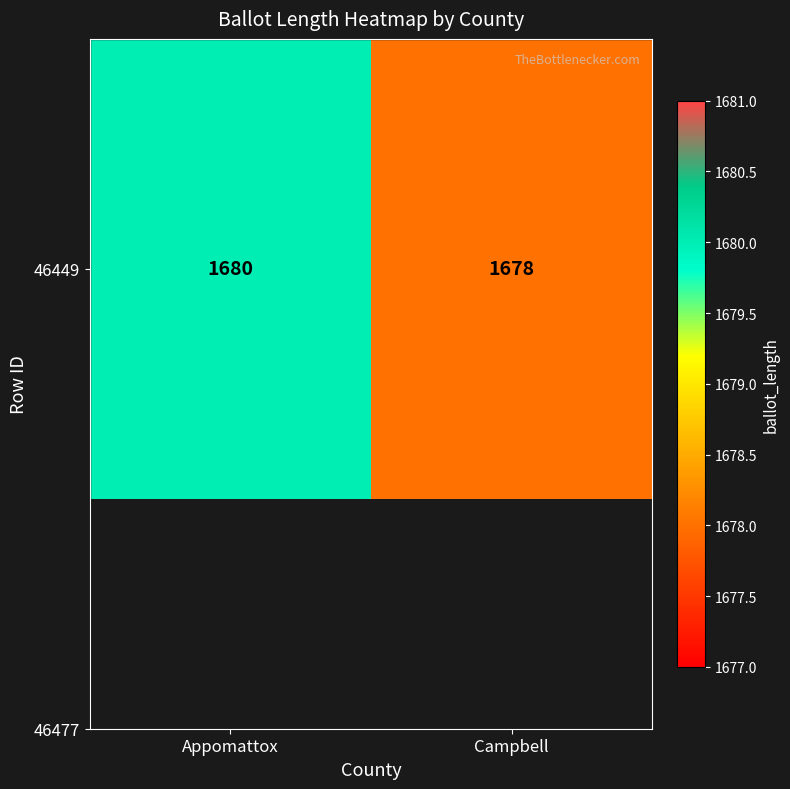

Rank the categories by value from highest to lowest.

Appomattox, Campbell